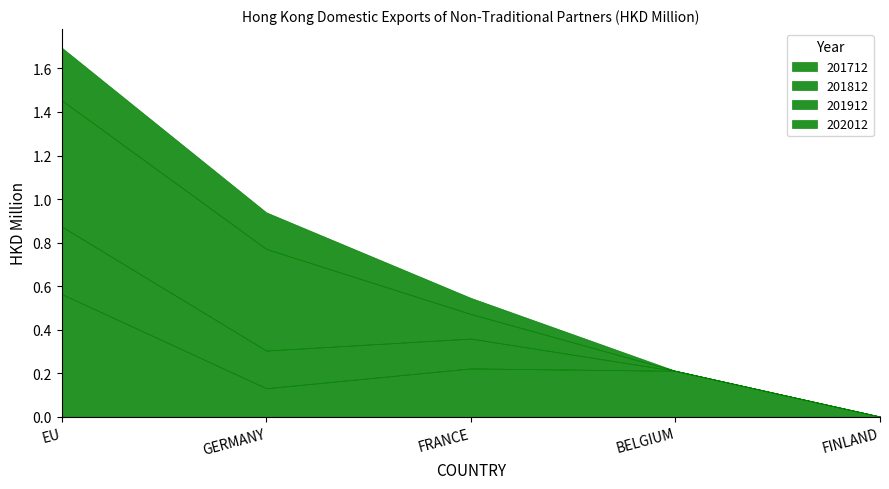

True or false: 202012 and 201812 cross at least once.

False